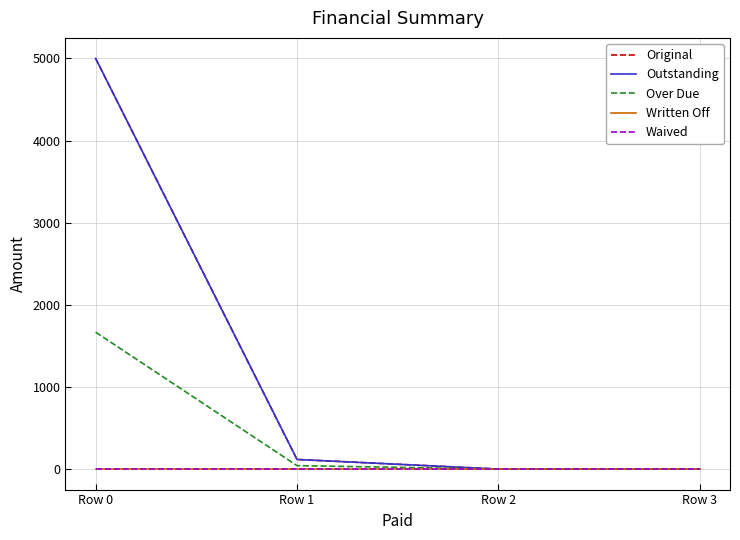

Reading right to left, extract all data points from this chart.

Original: 0.0	0.0	116.7	5000.0
Outstanding: 0.0	0.0	116.7	5000.0
Over Due: 0.0	0.0	41.7	1666.7
Written Off: 0.0	0.0	0.0	0.0
Waived: 0.0	0.0	0.0	0.0